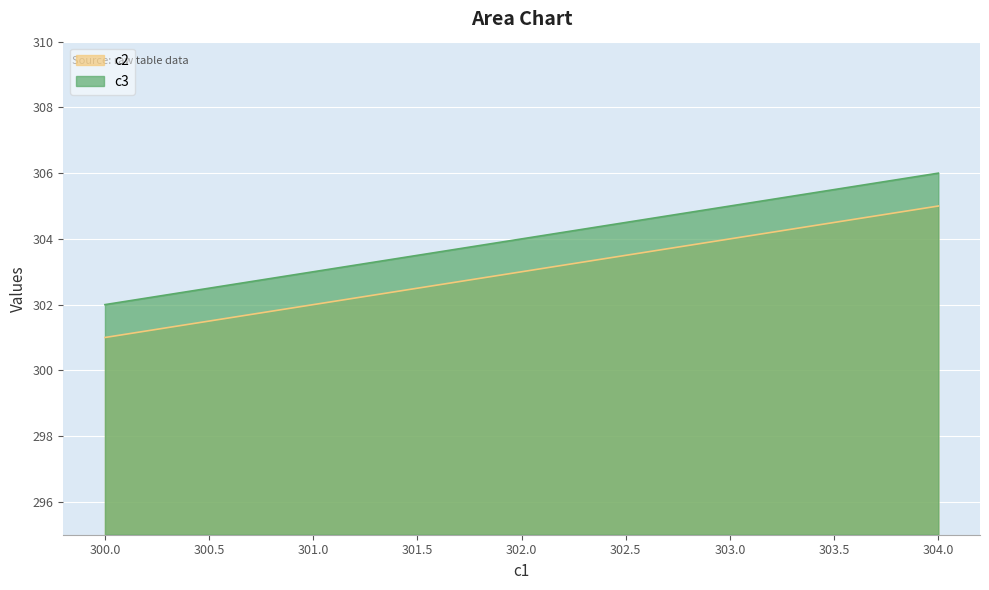

Reading left to right, transcribe all the data shown in this chart.

c2: 300.0=301	301.0=302	302.0=303	303.0=304	304.0=305
c3: 300.0=302	301.0=303	302.0=304	303.0=305	304.0=306